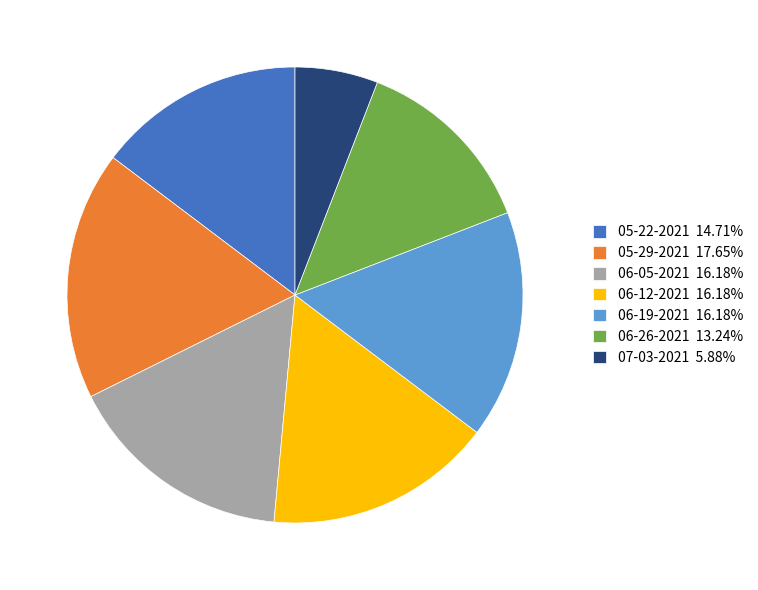

Is it true that 06-26-2021 is 2% of the pie?

False